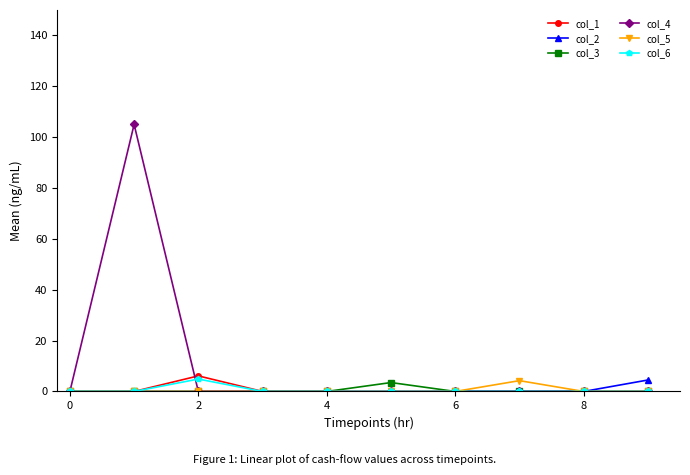

Which series has the largest total across all categories?

col_4